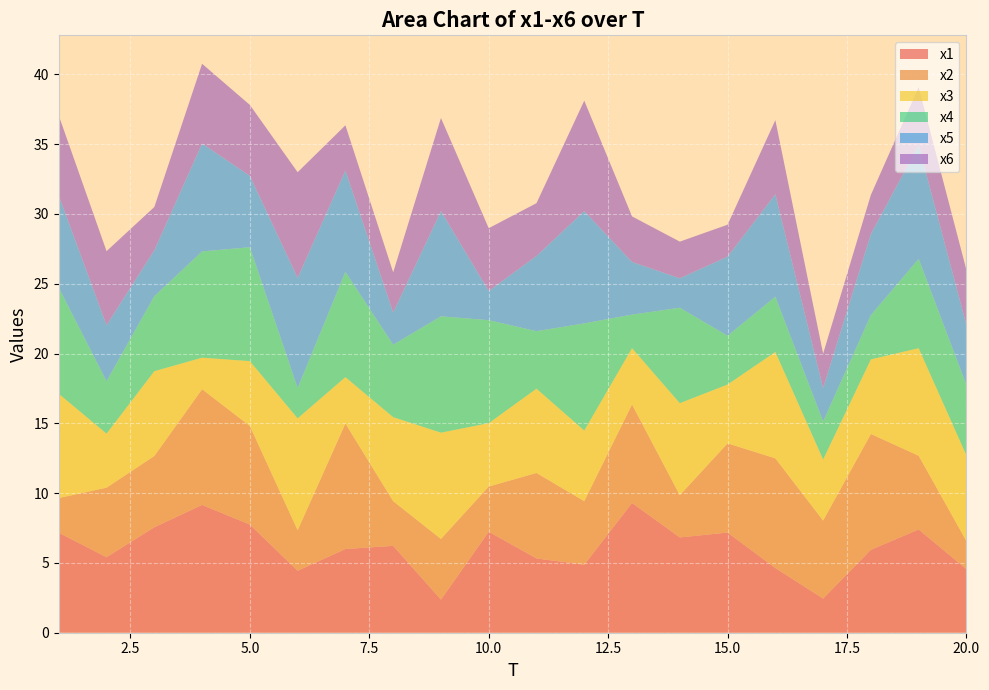

Reading left to right, what are all the values shown in this chart?

x1: 1=7.2	2=5.4	3=7.6	4=9.2	5=7.7	6=4.4	7=6.0	8=6.2	9=2.4	10=7.2	11=5.3	12=4.9	13=9.3	14=6.8	15=7.2	16=4.6	17=2.4	18=5.9	19=7.4	20=4.6
x2: 1=2.5	2=5.0	3=5.1	4=8.3	5=7.1	6=2.9	7=9.0	8=3.2	9=4.3	10=3.2	11=6.1	12=4.5	13=7.1	14=3.0	15=6.4	16=7.9	17=5.6	18=8.3	19=5.3	20=2.0
x3: 1=7.5	2=3.9	3=6.1	4=2.3	5=4.6	6=8.0	7=3.3	8=6.0	9=7.6	10=4.5	11=6.0	12=5.1	13=4.0	14=6.6	15=4.2	16=7.6	17=4.4	18=5.3	19=7.7	20=6.1
x4: 1=7.6	2=3.8	3=5.4	4=7.6	5=8.2	6=2.2	7=7.5	8=5.2	9=8.3	10=7.4	11=4.1	12=7.7	13=2.4	14=6.8	15=3.5	16=4.0	17=2.7	18=3.2	19=6.4	20=5.0
x5: 1=6.6	2=4.0	3=3.3	4=7.7	5=5.1	6=7.9	7=7.3	8=2.3	9=7.5	10=2.1	11=5.4	12=8.0	13=3.8	14=2.1	15=5.7	16=7.3	17=2.4	18=5.8	19=8.2	20=4.3
x6: 1=5.7	2=5.3	3=3.1	4=5.7	5=5.1	6=7.6	7=3.2	8=2.9	9=6.7	10=4.5	11=3.8	12=7.9	13=3.3	14=2.6	15=2.3	16=5.3	17=2.5	18=2.8	19=4.1	20=3.9